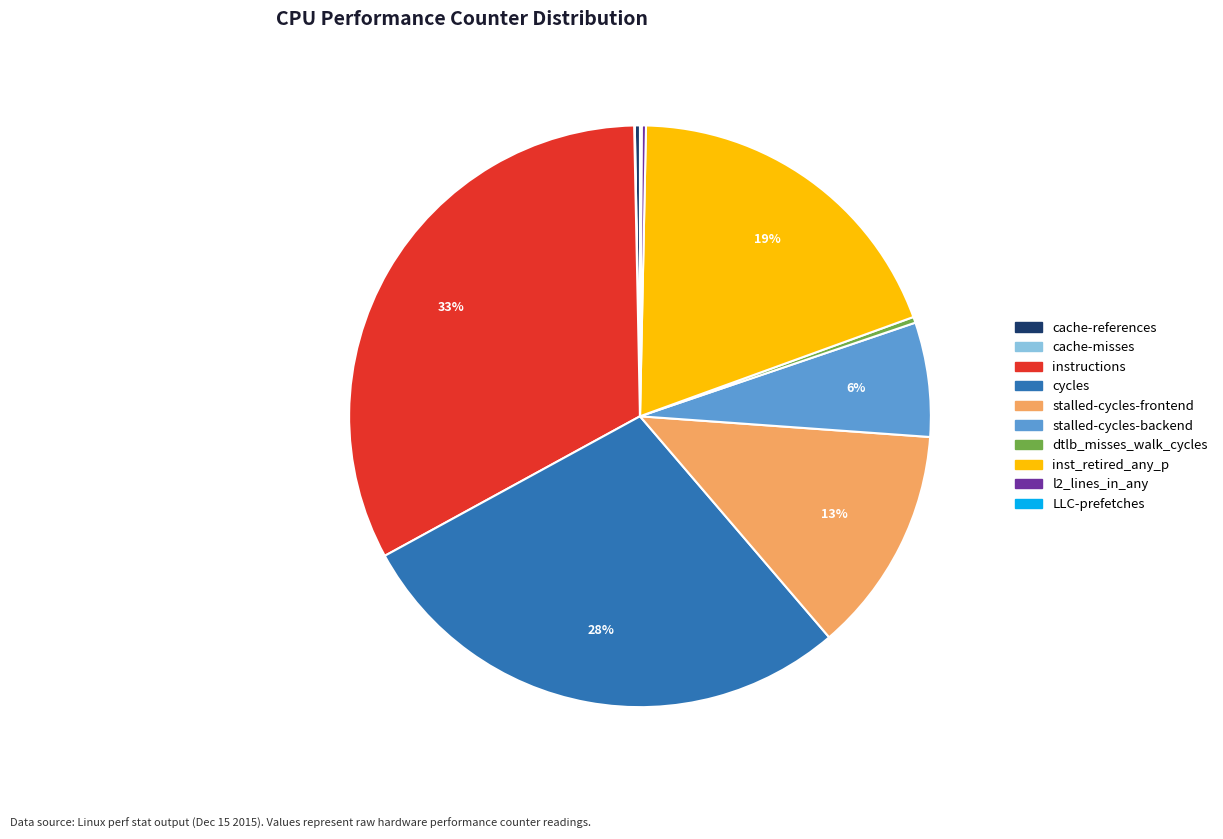

True or false: stalled-cycles-frontend accounts for 1% of the total.

False